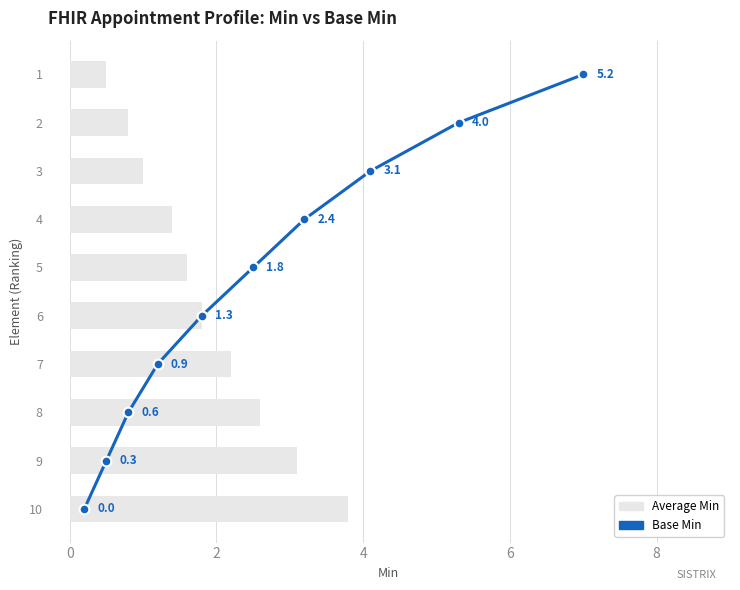

How many categories are shown in the chart?

10